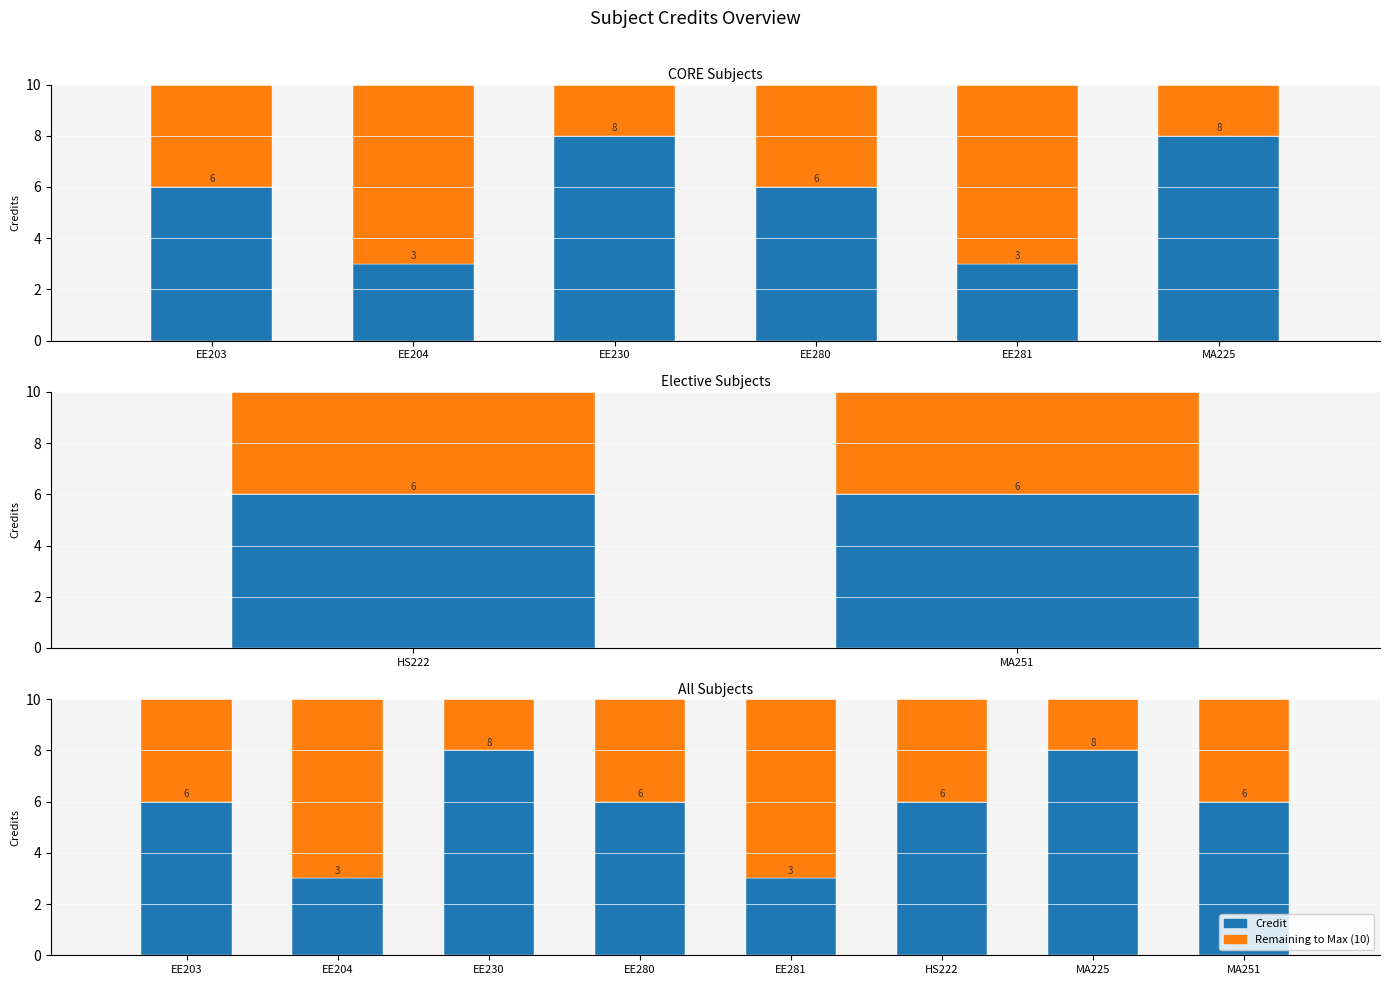

What is the total value across all series at MA225?

10